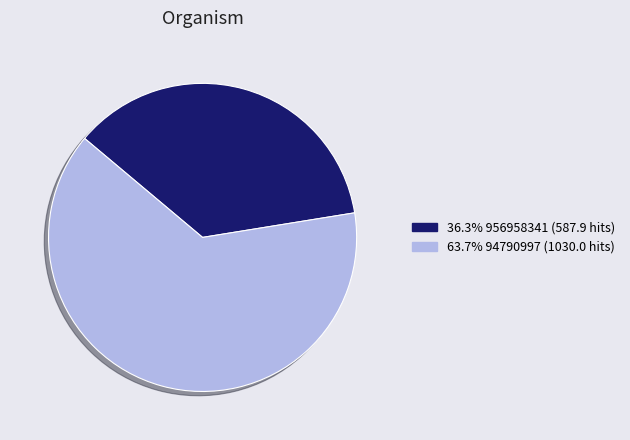

Count the number of slices in the pie.

2